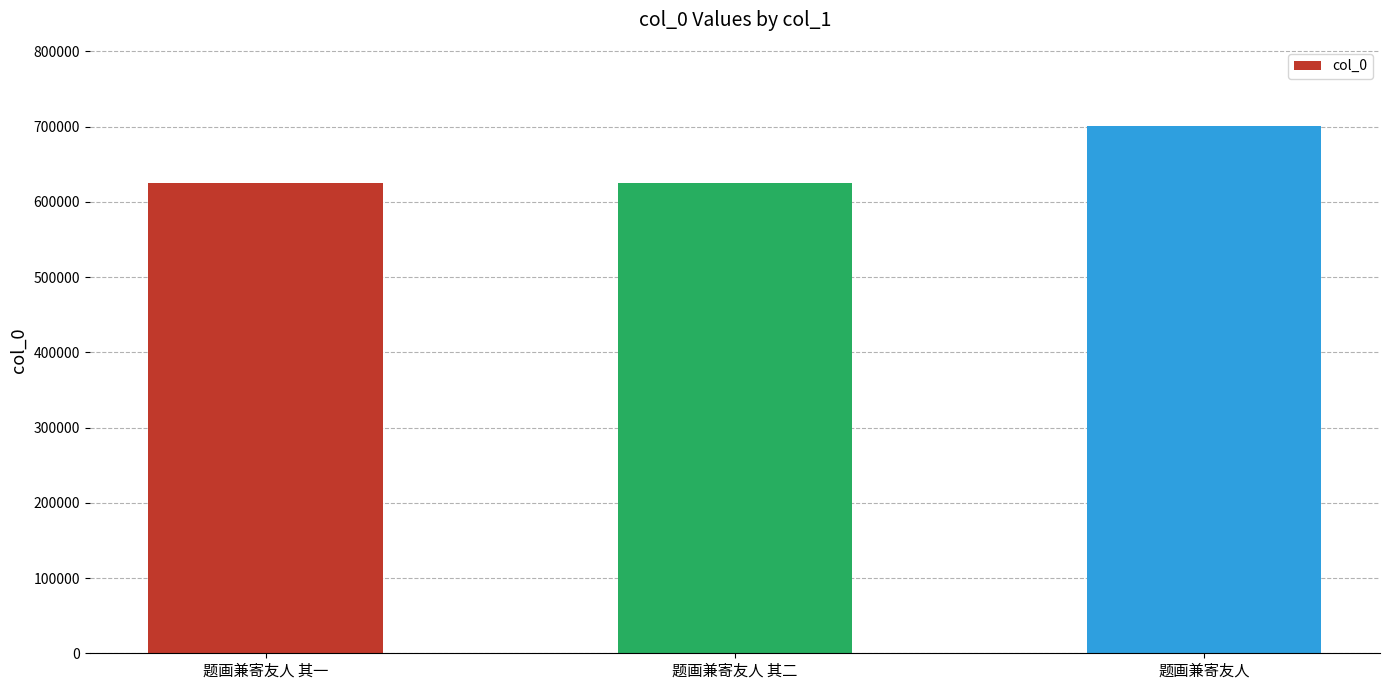

What is the label of the 3rd bar from the left?

题画兼寄友人